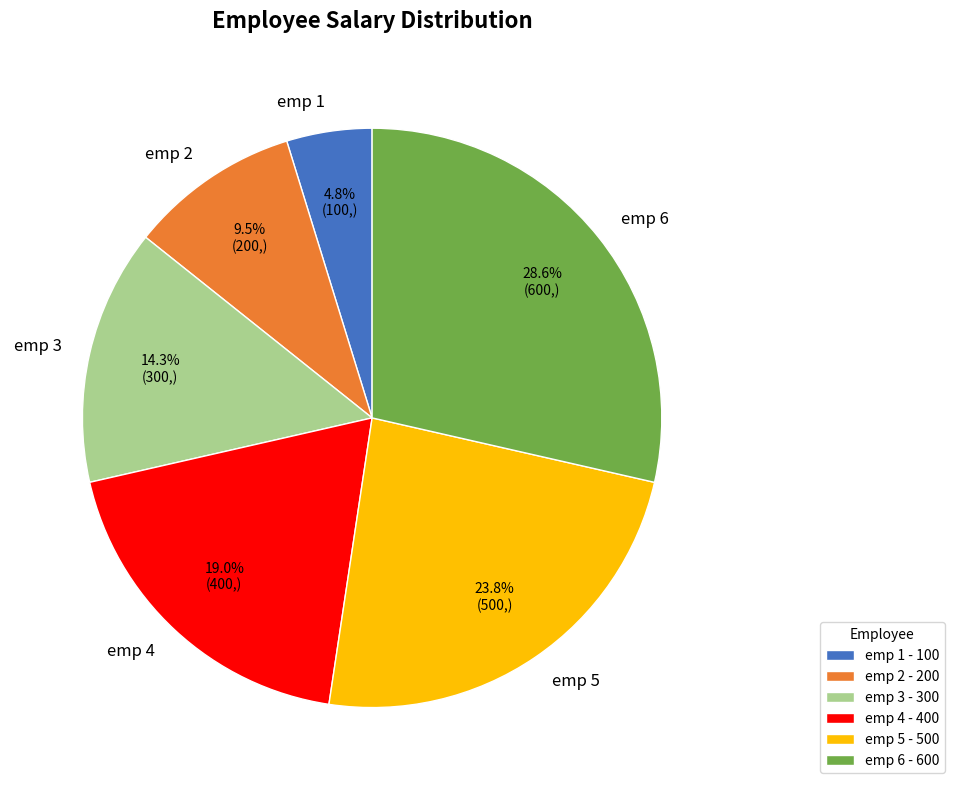

To the nearest percent, what portion does emp 6 represent?

29%